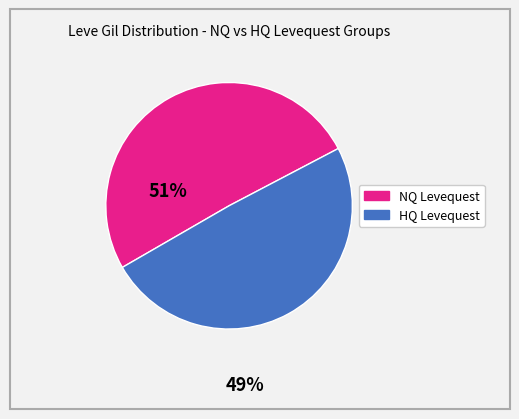

Count the number of slices in the pie.

2